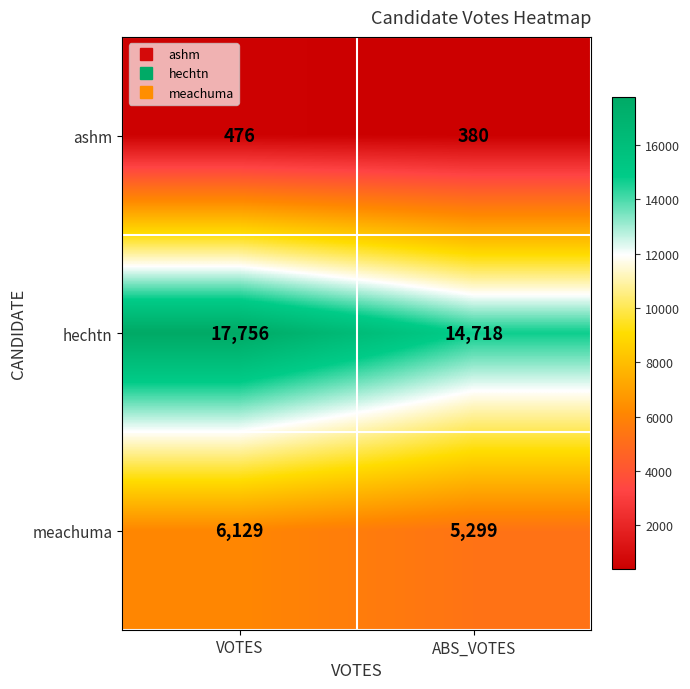

What is the maximum value for meachuma?

6129